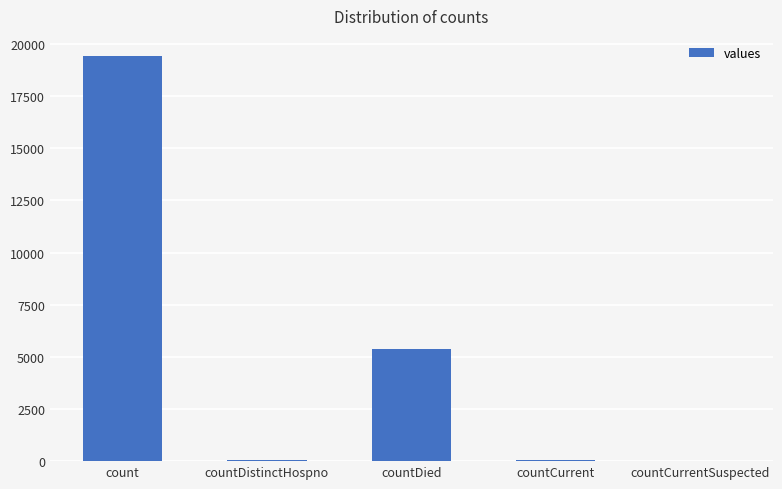

The value at countCurrent is 60. True or false?

True